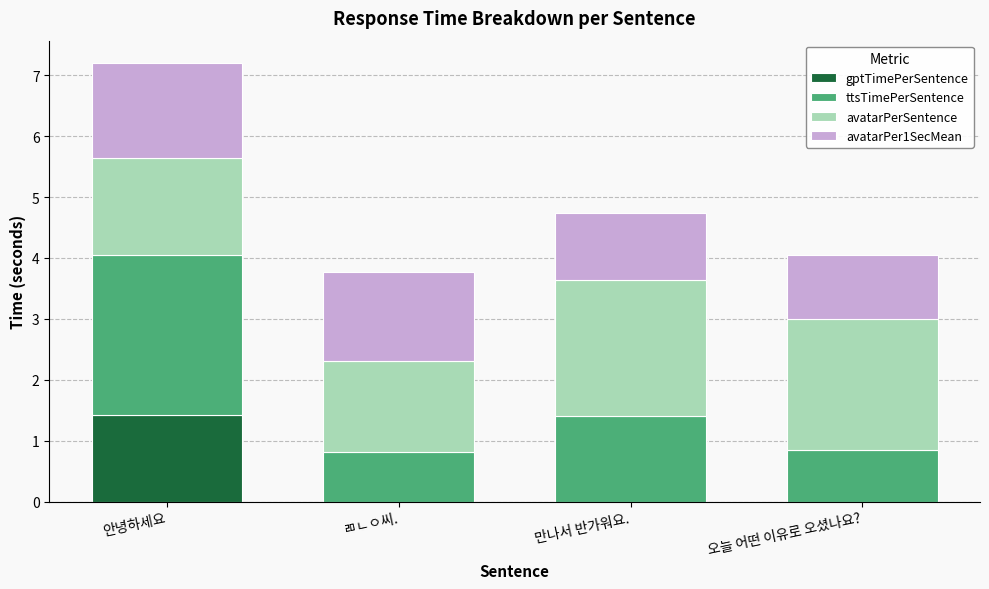

What is the total value across all series at 오늘 어떤 이유로 오셨나요??

4.1